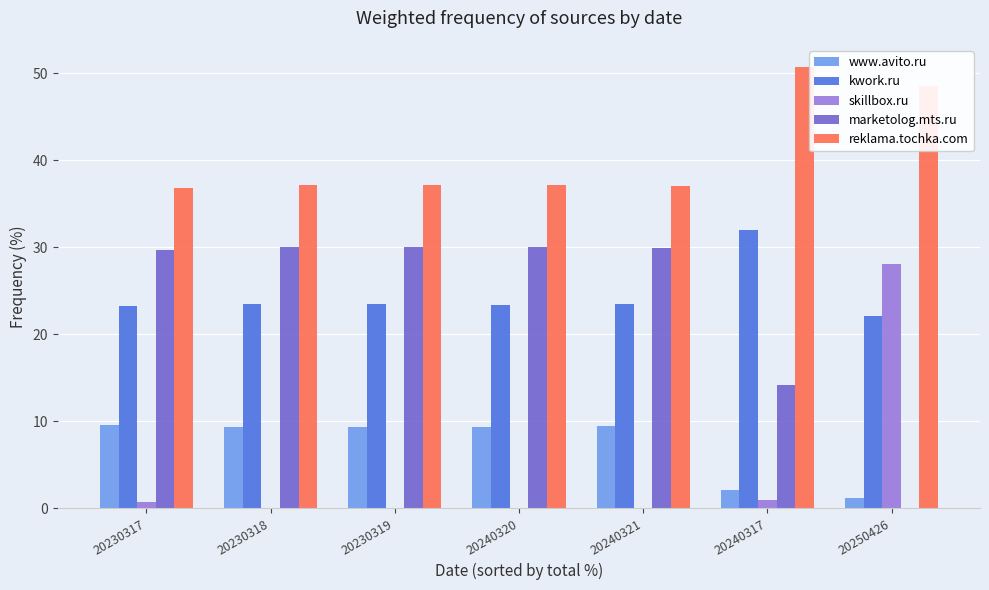

Which label corresponds to the largest value in the chart?

20240317